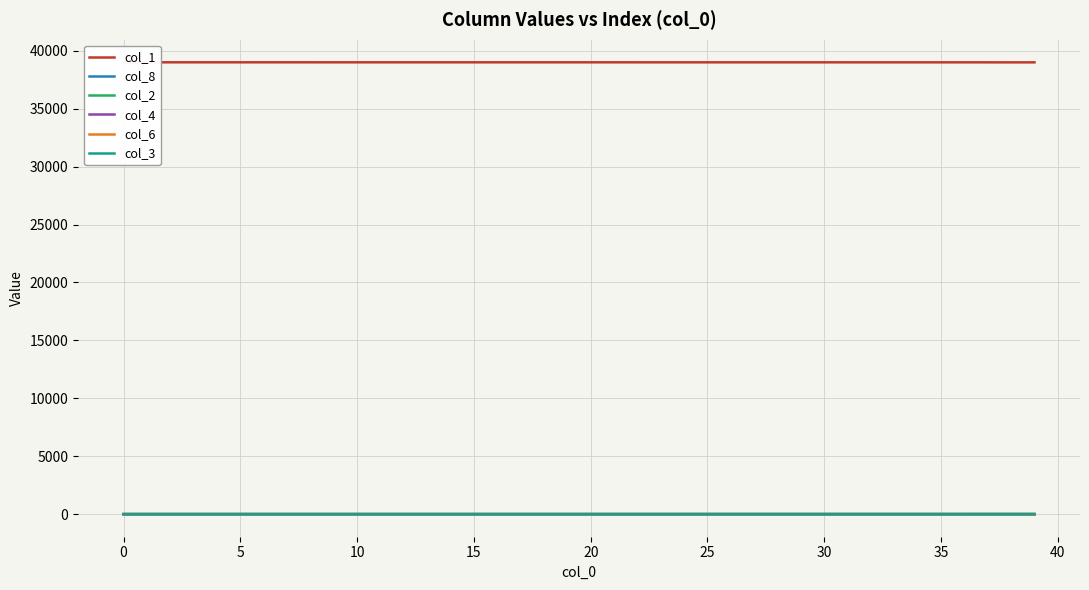

What is the sum of all col_2 values?

14.9